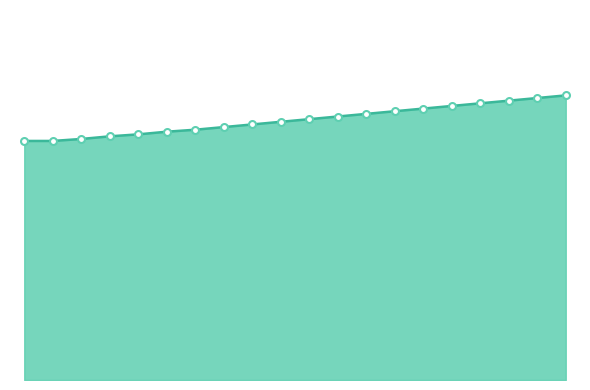

Which series has the largest total across all categories?

Moon Phases line